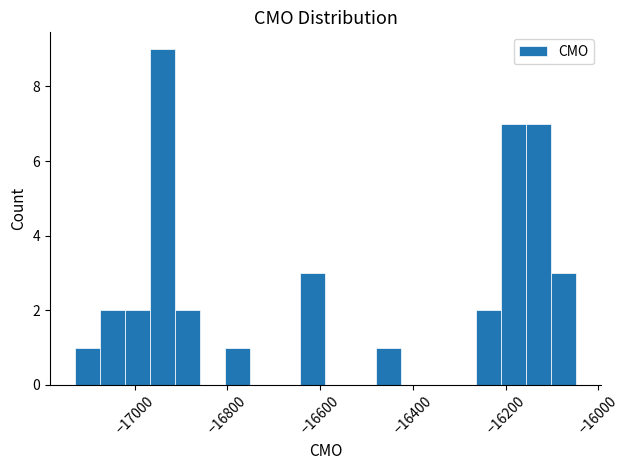

Read against the x-axis, roughly where is the centre of the tallest bar?

-16940